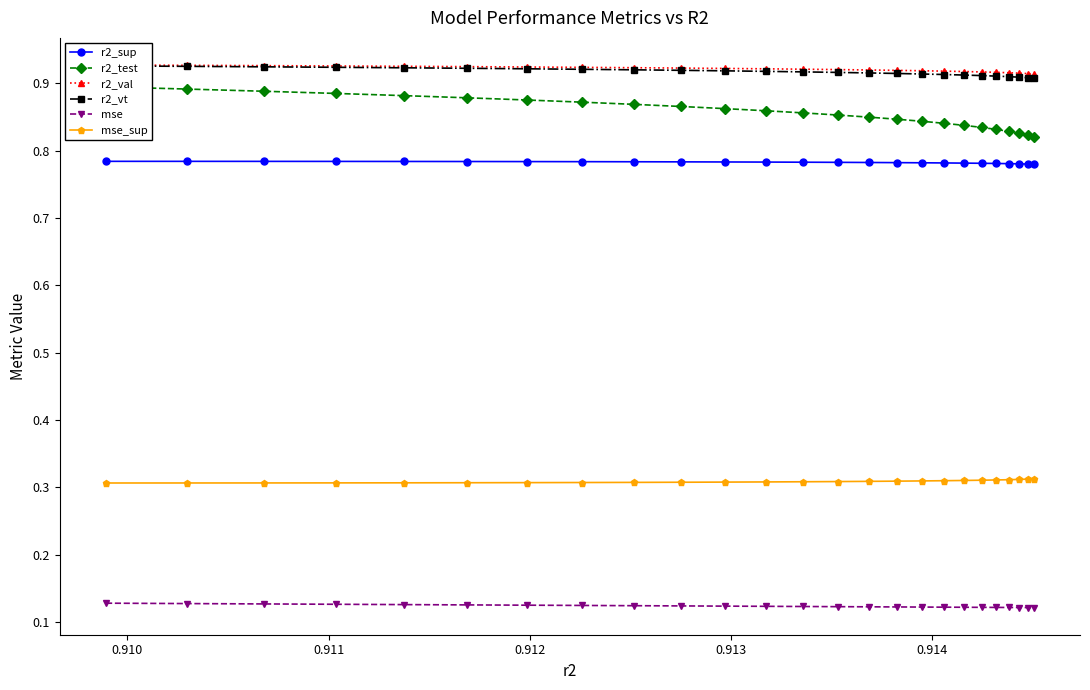

Reading left to right, extract all data points from this chart.

r2_sup: 0.8	0.8	0.8	0.8	0.8	0.8	0.8	0.8	0.8	0.8	0.8	0.8	0.8	0.8	0.8	0.8	0.8	0.8	0.8	0.8	0.8	0.8	0.8	0.8	0.8
r2_test: 0.9	0.9	0.9	0.9	0.9	0.9	0.9	0.9	0.9	0.9	0.9	0.9	0.9	0.9	0.8	0.8	0.8	0.8	0.8	0.8	0.8	0.8	0.8	0.8	0.8
r2_val: 0.9	0.9	0.9	0.9	0.9	0.9	0.9	0.9	0.9	0.9	0.9	0.9	0.9	0.9	0.9	0.9	0.9	0.9	0.9	0.9	0.9	0.9	0.9	0.9	0.9
r2_vt: 0.9	0.9	0.9	0.9	0.9	0.9	0.9	0.9	0.9	0.9	0.9	0.9	0.9	0.9	0.9	0.9	0.9	0.9	0.9	0.9	0.9	0.9	0.9	0.9	0.9
mse: 0.1	0.1	0.1	0.1	0.1	0.1	0.1	0.1	0.1	0.1	0.1	0.1	0.1	0.1	0.1	0.1	0.1	0.1	0.1	0.1	0.1	0.1	0.1	0.1	0.1
mse_sup: 0.3	0.3	0.3	0.3	0.3	0.3	0.3	0.3	0.3	0.3	0.3	0.3	0.3	0.3	0.3	0.3	0.3	0.3	0.3	0.3	0.3	0.3	0.3	0.3	0.3